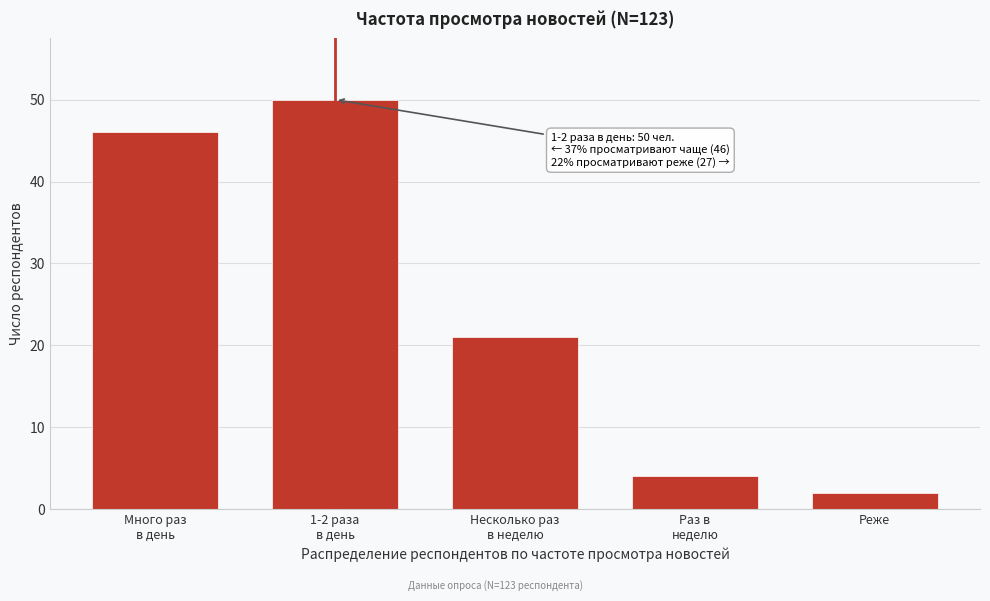

Reading left to right, what are all the values shown in this chart?

46	50	21	4	2